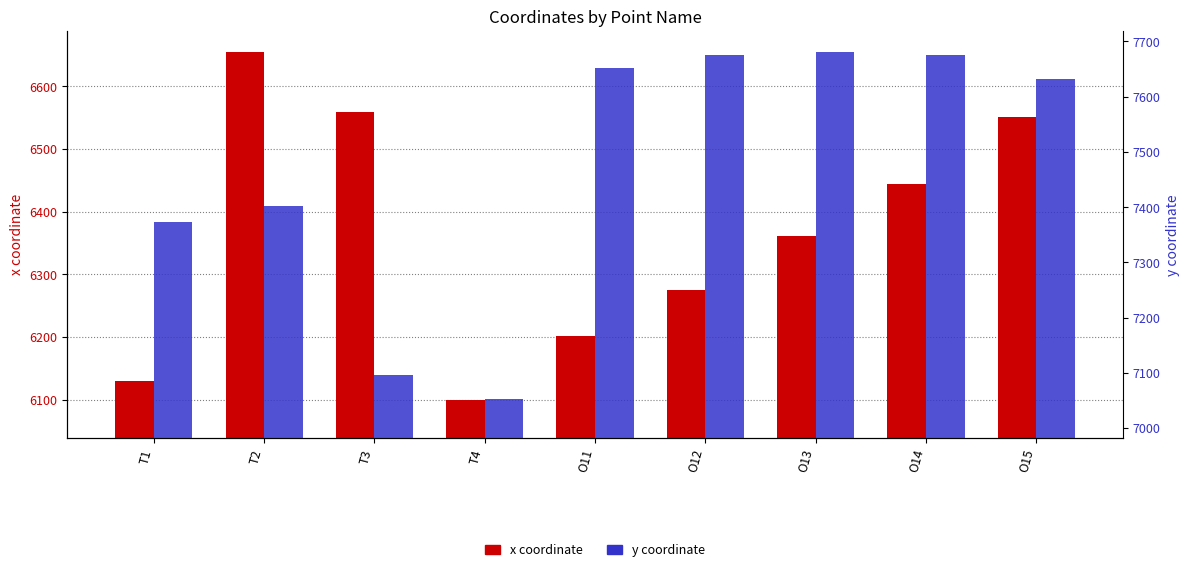

Between O11 and O13, which is larger?

O13